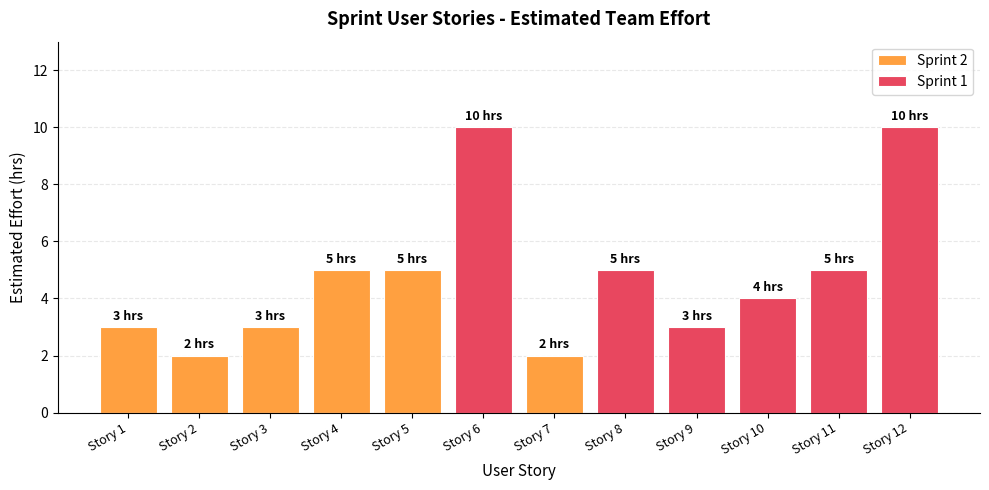

At which category is the sum across all series the highest?

Story 6